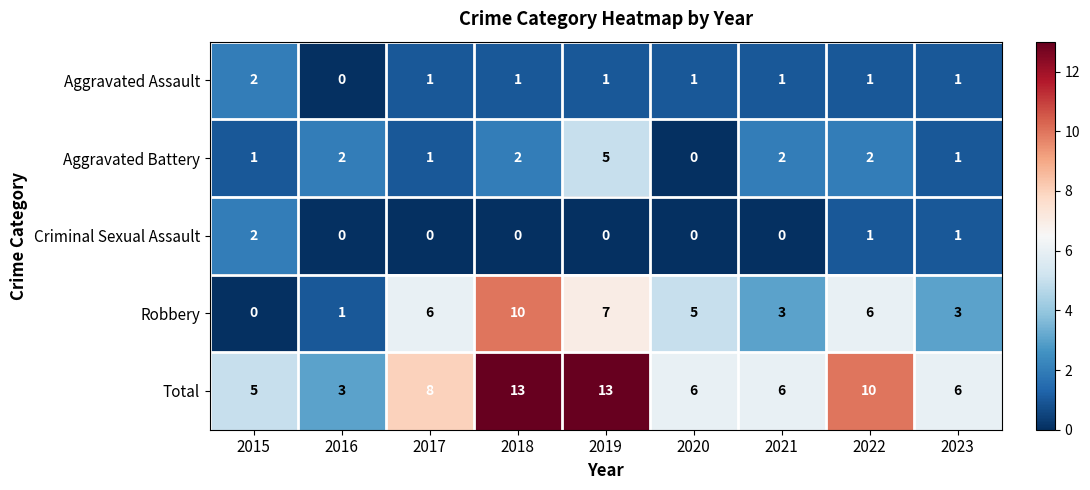

At 2021, list the series in order from smallest to largest.

Criminal Sexual Assault, Aggravated Assault, Aggravated Battery, Robbery, Total